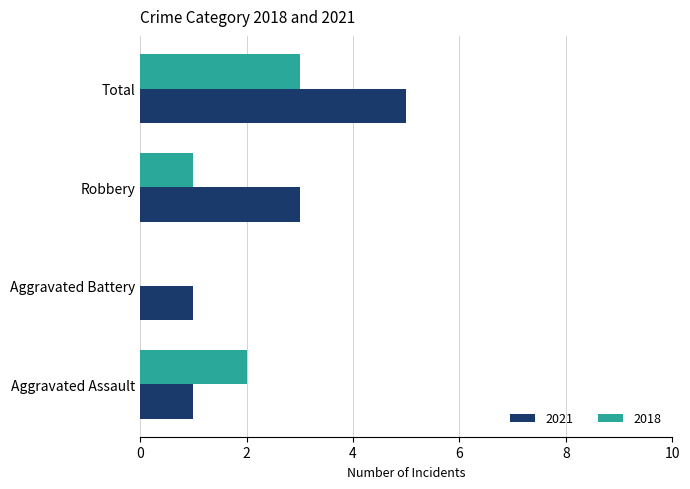

Count the 2021 values in the range 1 to 5.

4